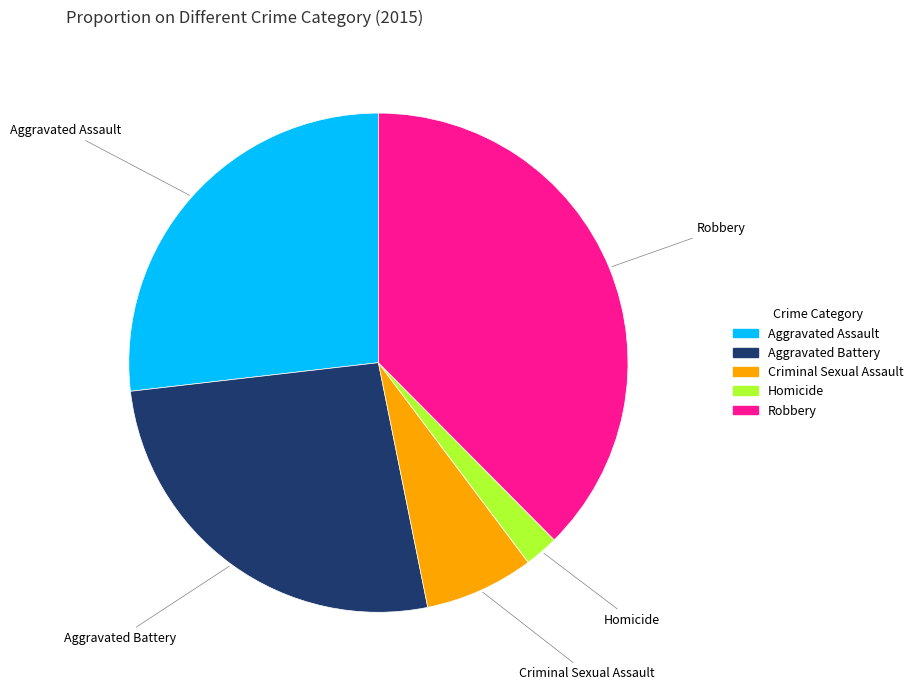

Which category has the biggest portion of the pie?

Robbery